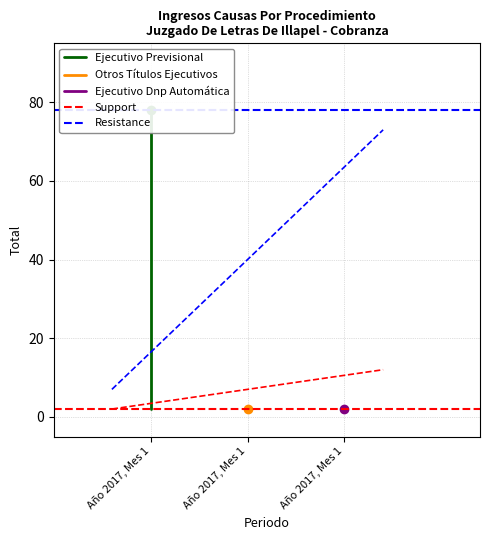

How many lines are shown in the chart?

5